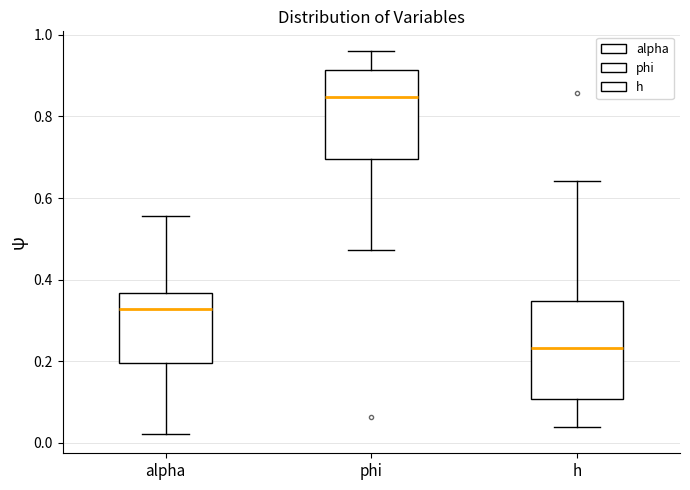

Comparing the boxes themselves (not the whiskers), which one is the tallest?

h